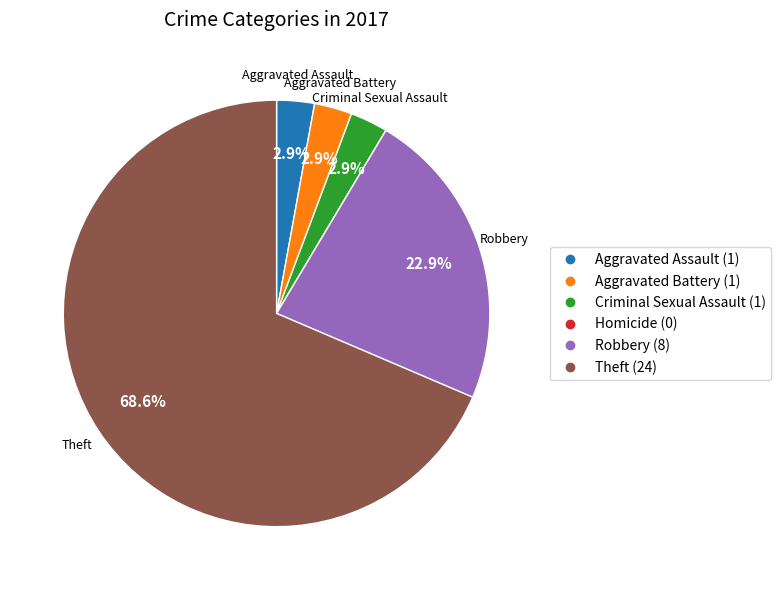

What is the majority slice?

Theft